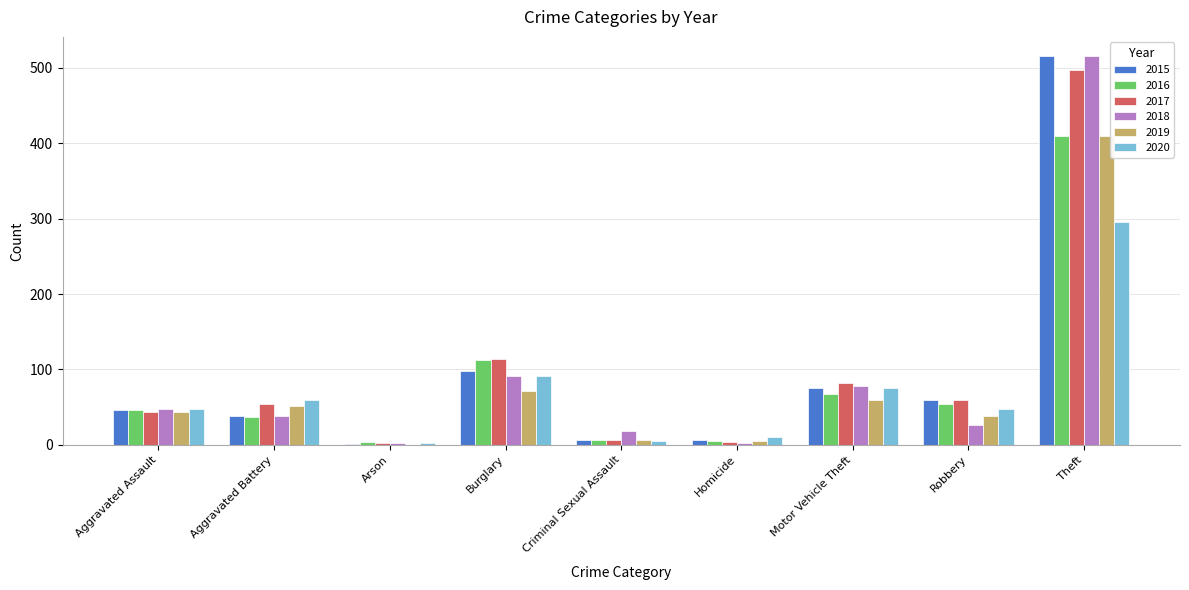

At which label is 2015 closest to 258?

Burglary